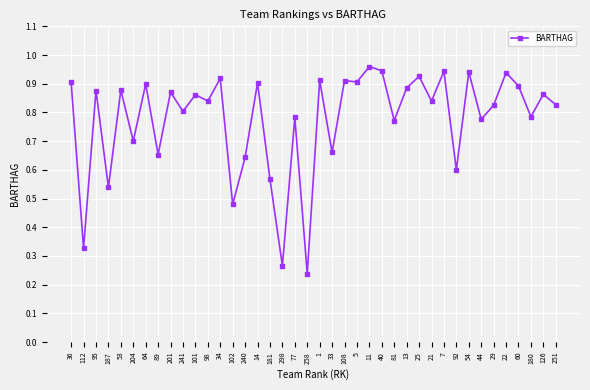

Is this an area chart (filled region under the line)?

No